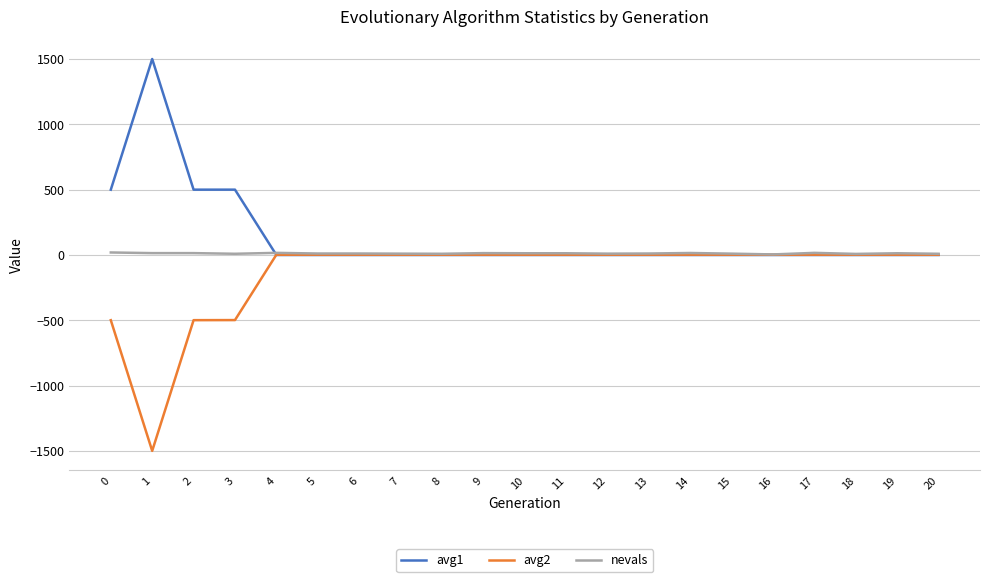

Is the value of avg2 at 3 greater than the value of nevals at 10?

No